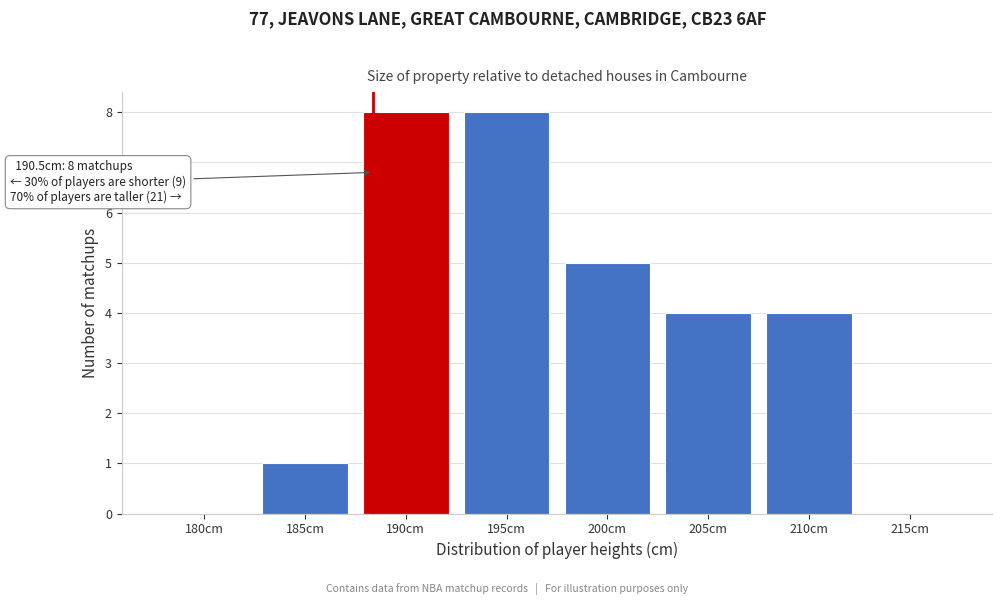

Reading right to left, what are all the values shown in this chart?

215cm=0	210cm=4	205cm=4	200cm=5	195cm=8	190cm=8	185cm=1	180cm=0